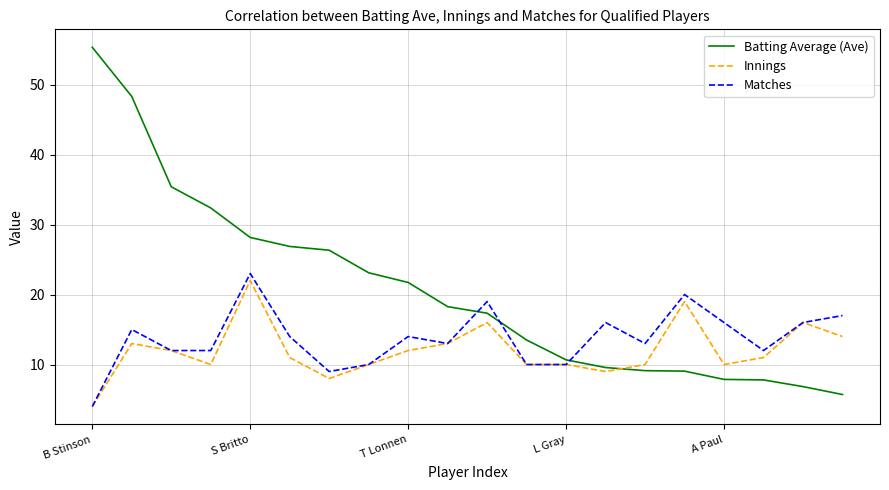

What is the maximum value for Innings?

22.0